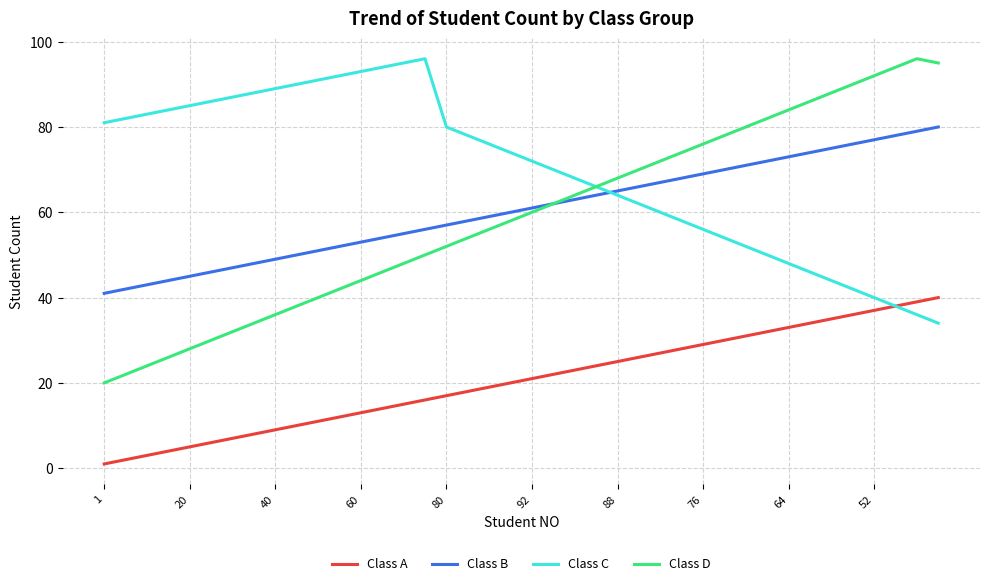

What are all the series names shown in the legend?

Class A, Class B, Class C, Class D